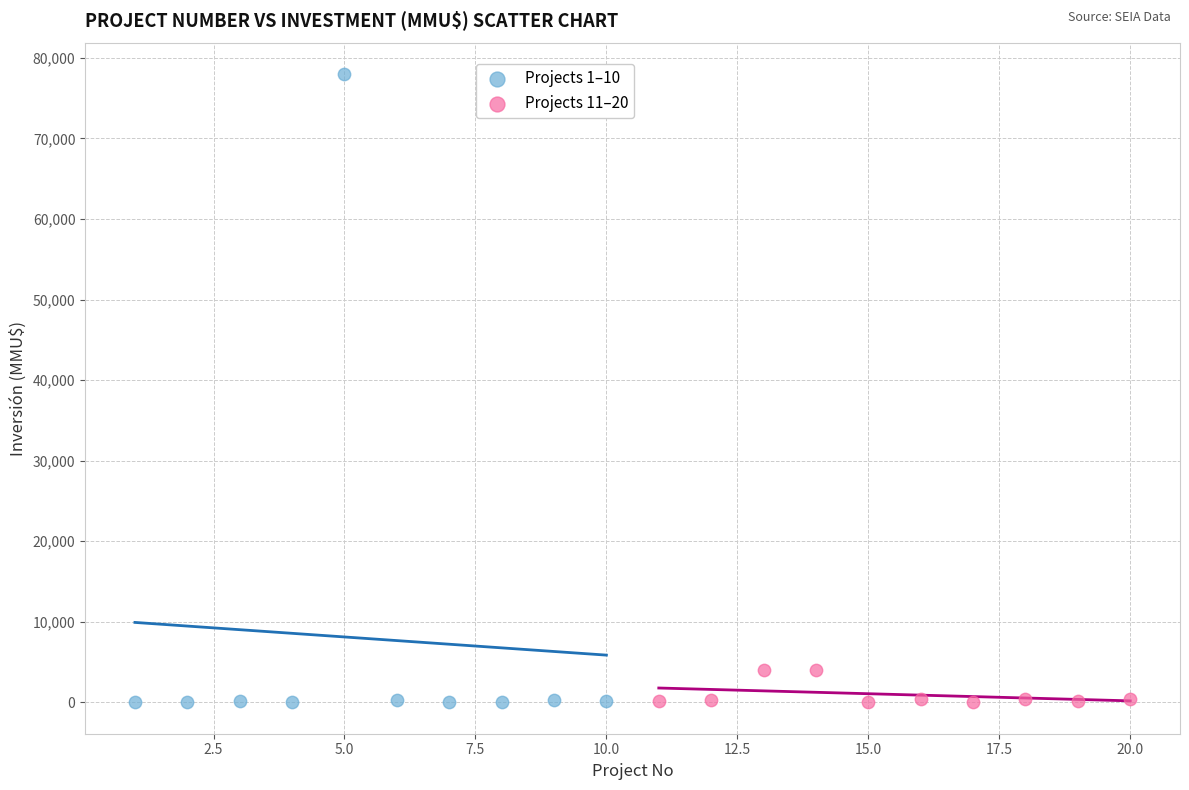

Which series reaches the maximum Y coordinate?

Projects 1–10